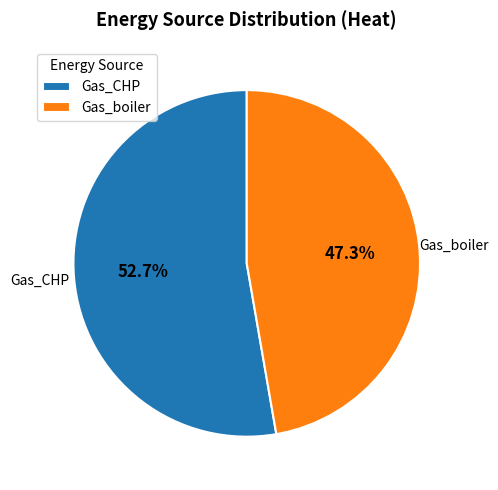

What is the ratio of the value at Gas_boiler to the value at Gas_CHP?

0.9